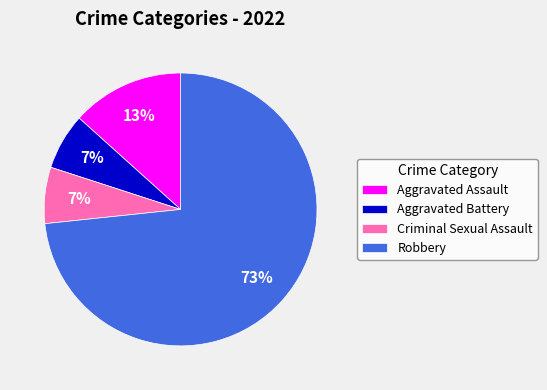

Count the number of slices in the pie.

4